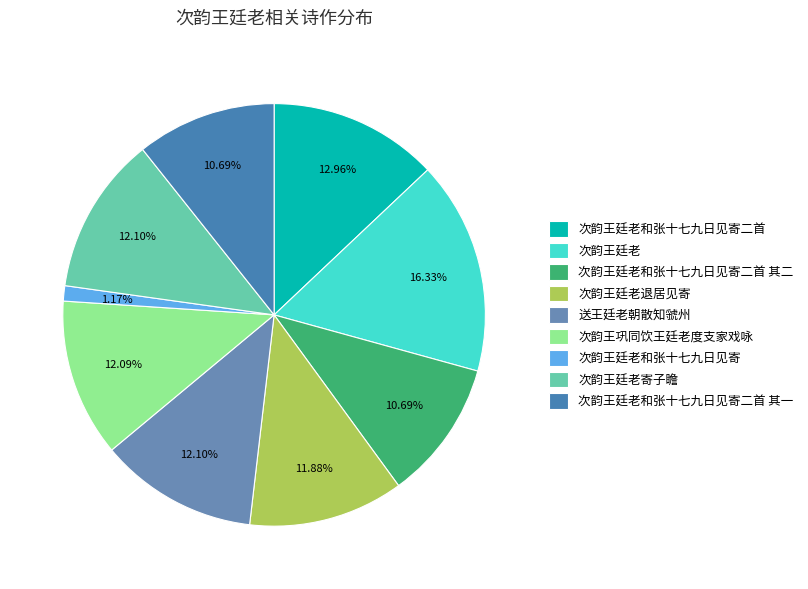

The 次韵王廷老 slice represents 16% of the pie. True or false?

True